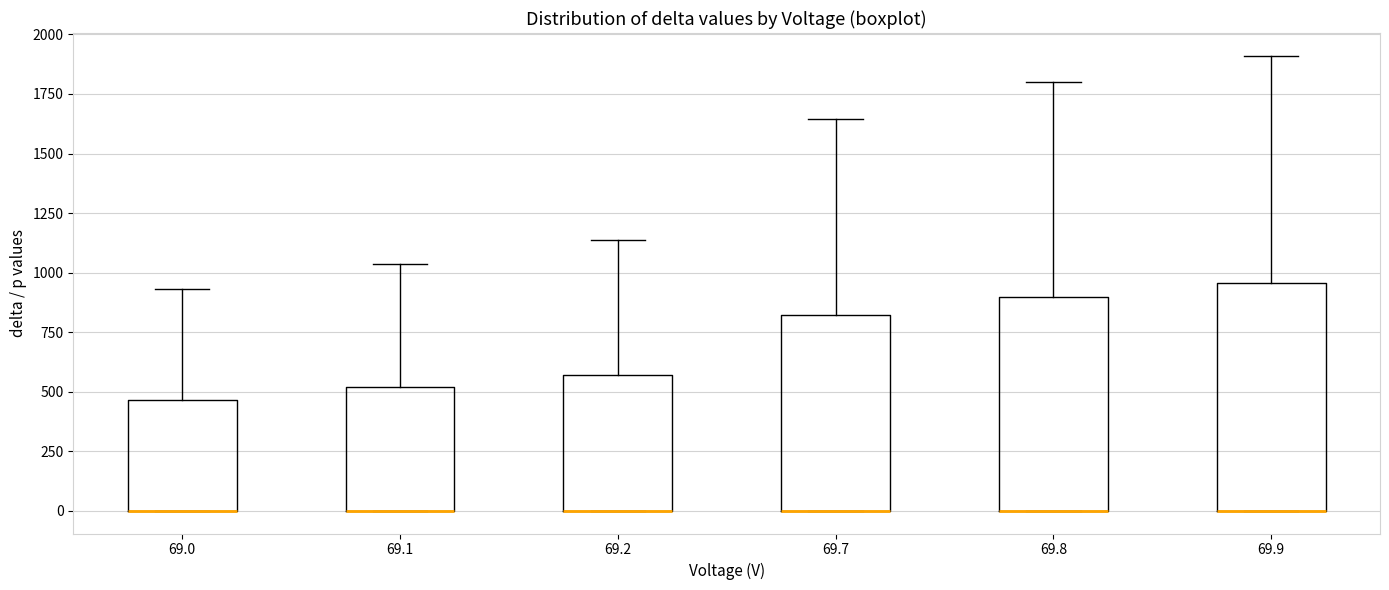

Where is the upper edge of the box at x = 69.2 on the y-axis? The values are not printed on the chart, so give them approximately, as read against the axis.

550